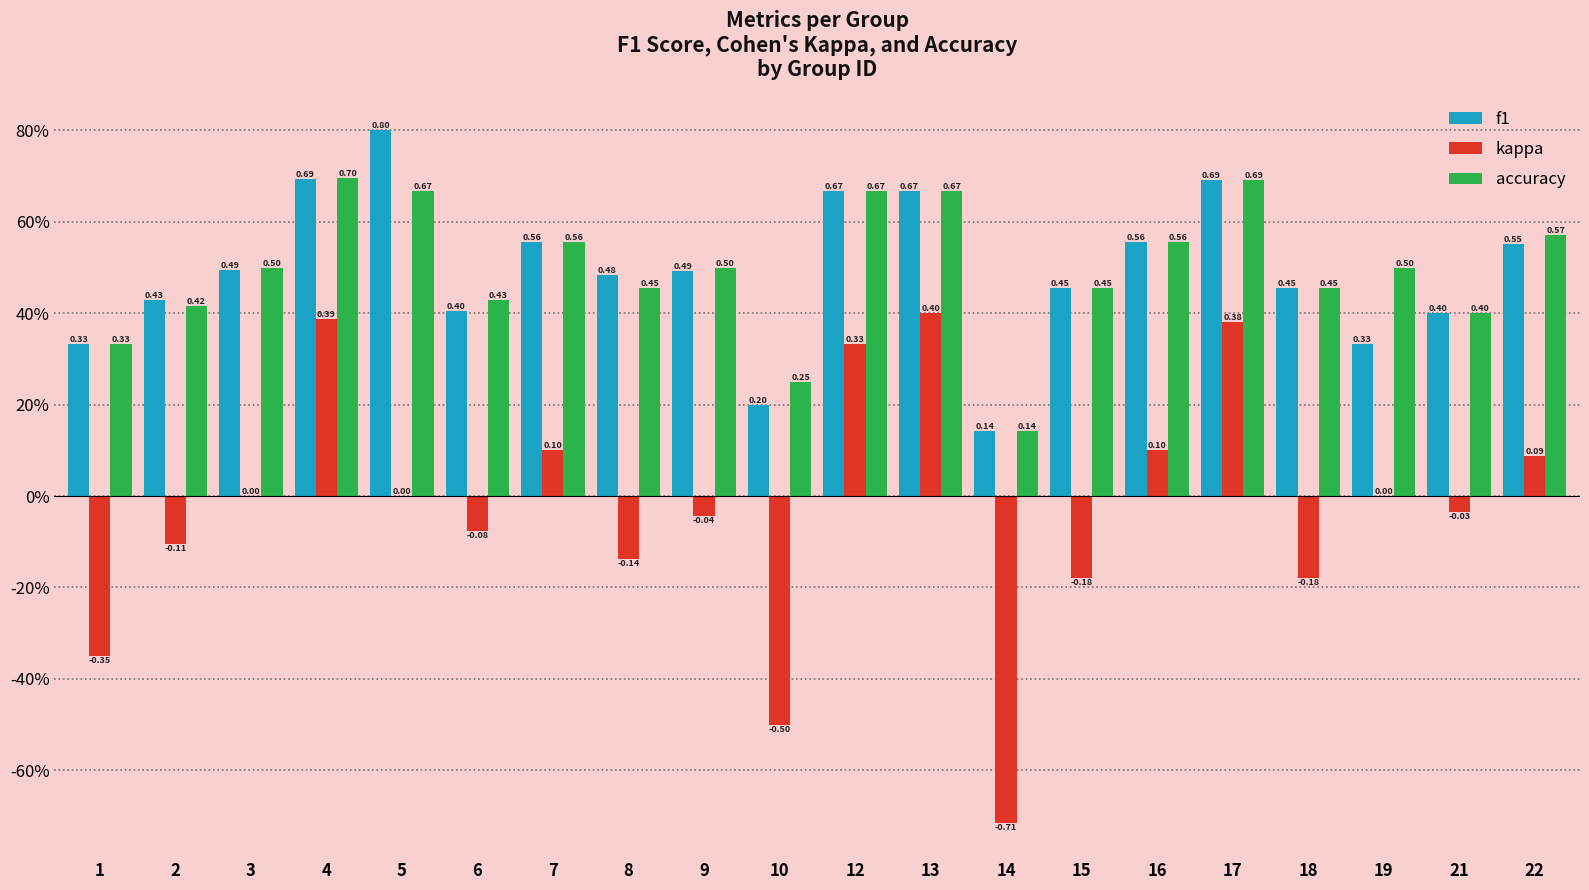

What is the maximum value shown in the chart?

0.8